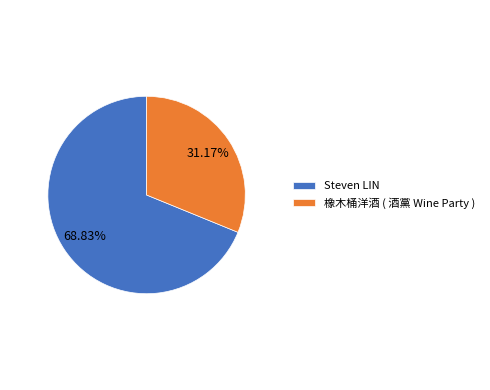

What is the ratio of the value at 橡木桶洋酒 ( 酒黨 Wine Party ) to the value at Steven LIN?

0.5